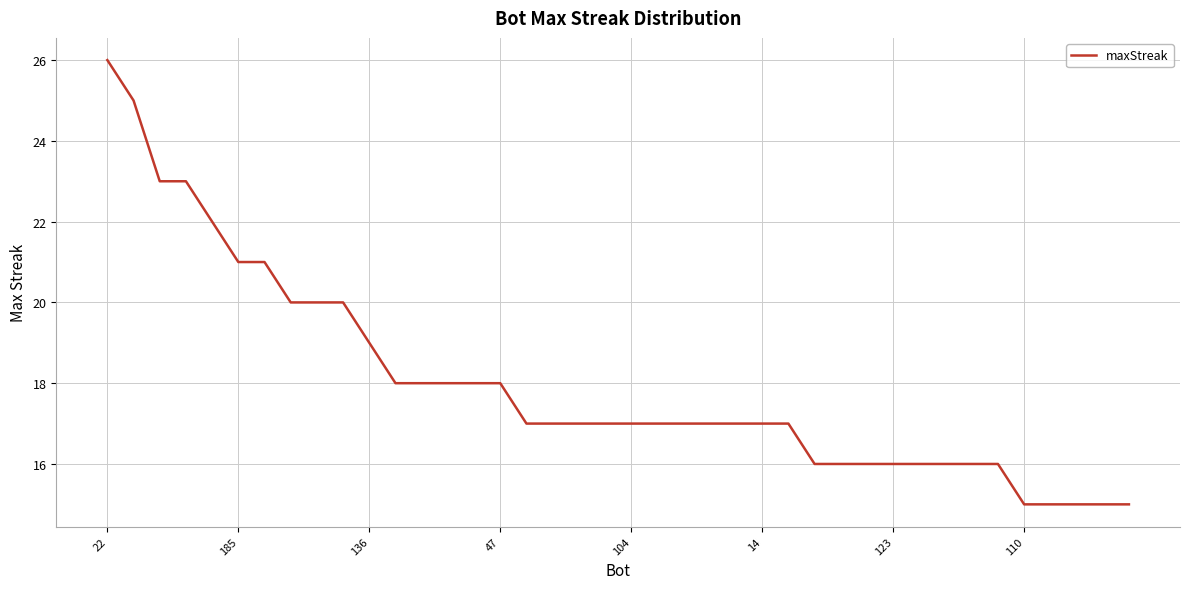

What is the difference between the maximum and minimum values?

11